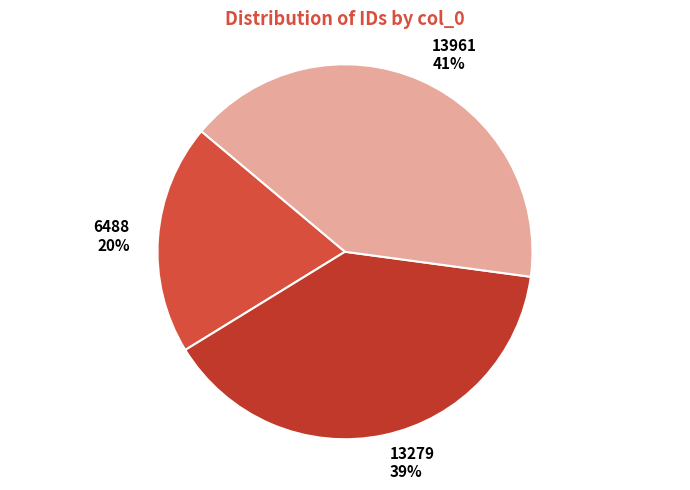

What is the smallest slice in the pie chart?

6488